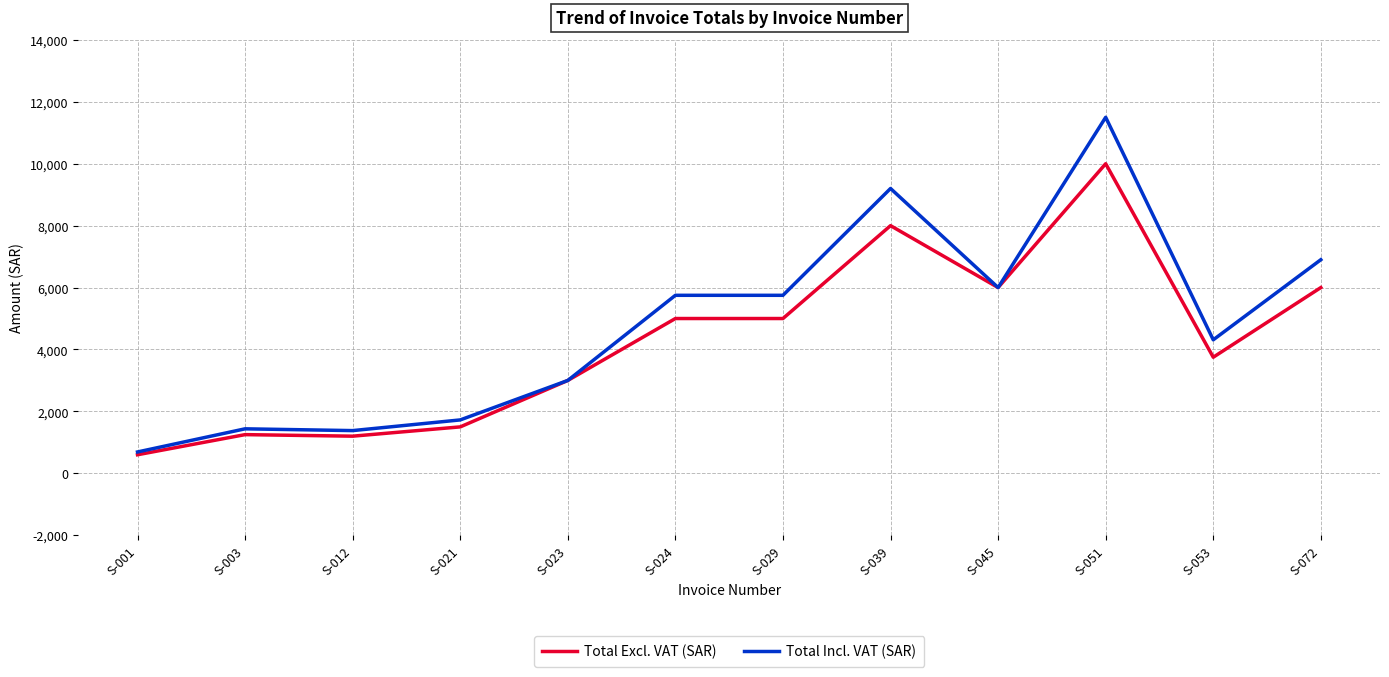

Is the value of Total Excl. VAT (SAR) at S-012 greater than the value of Total Incl. VAT (SAR) at S-039?

No